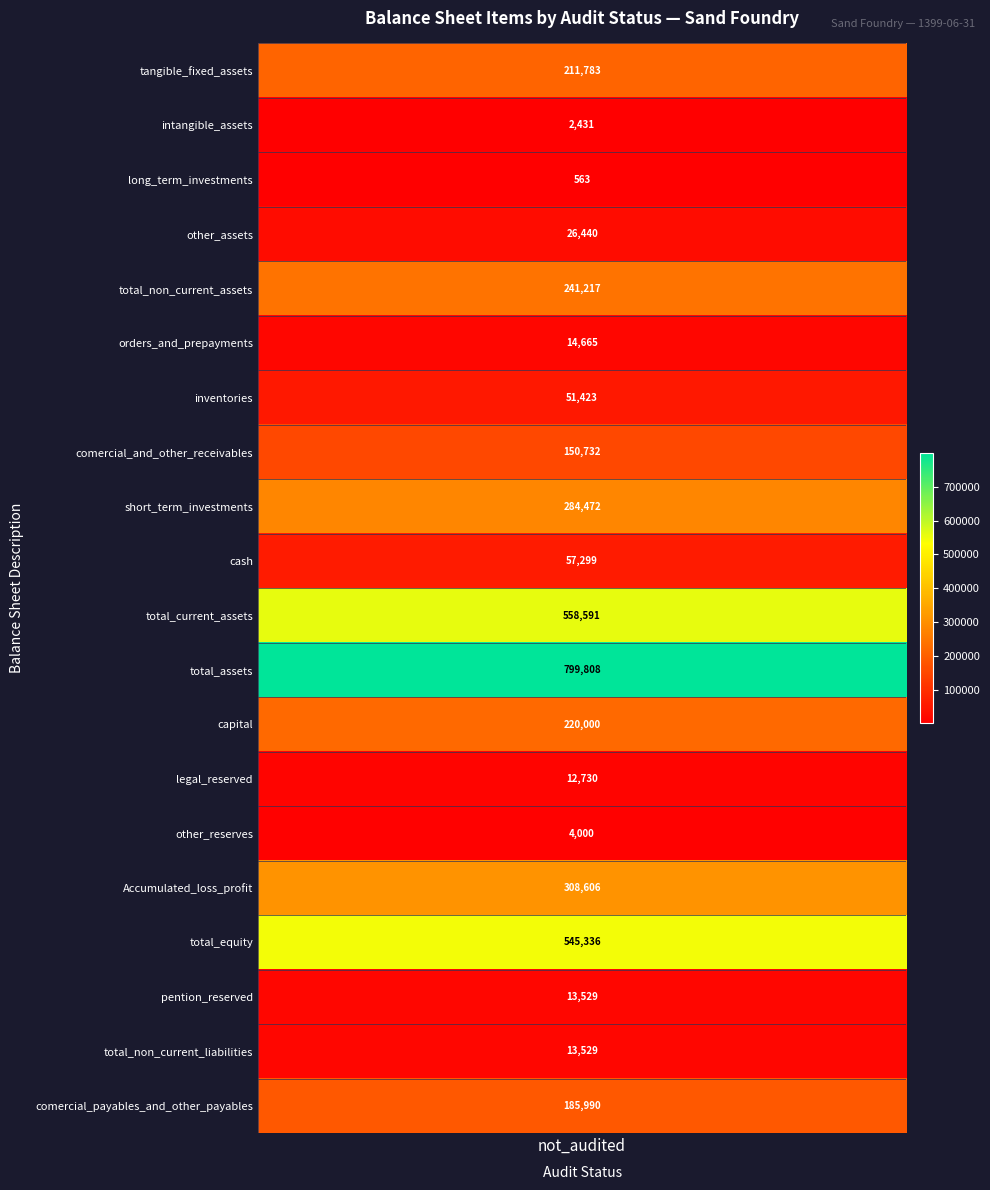

Which label corresponds to the smallest value in the chart?

long_term_investments